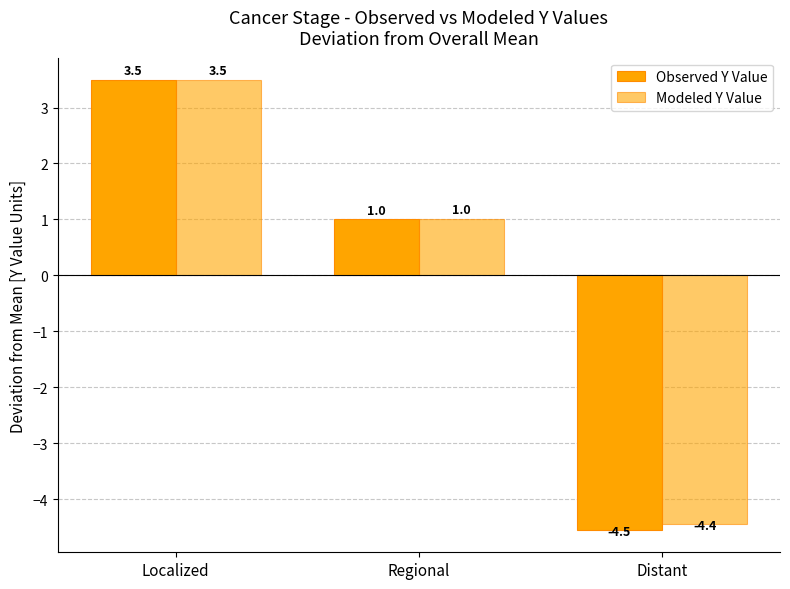

Count the number of categories in the chart.

3